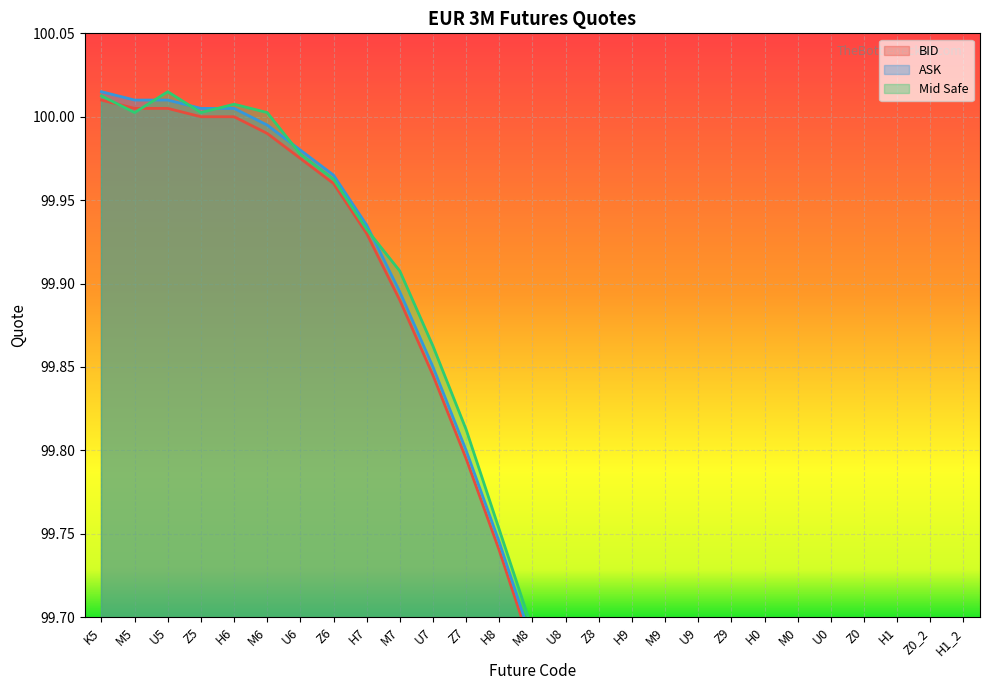

How many times do Mid Safe and BID cross each other?

2